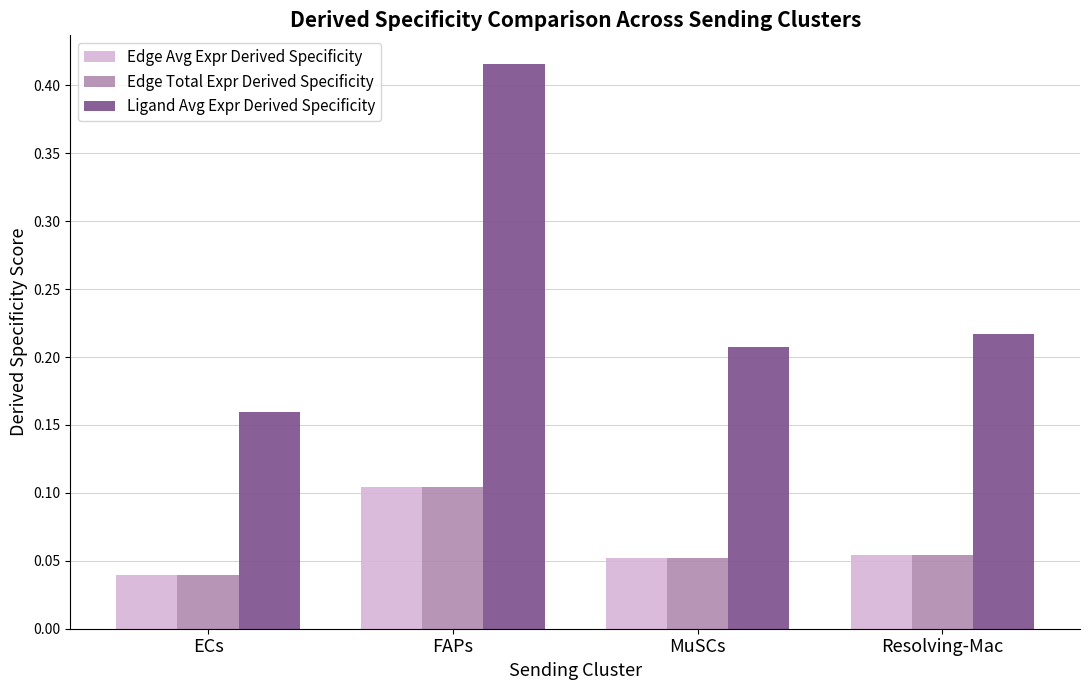

Where is Ligand Avg Expr Derived Specificity nearest to the value 0?

ECs